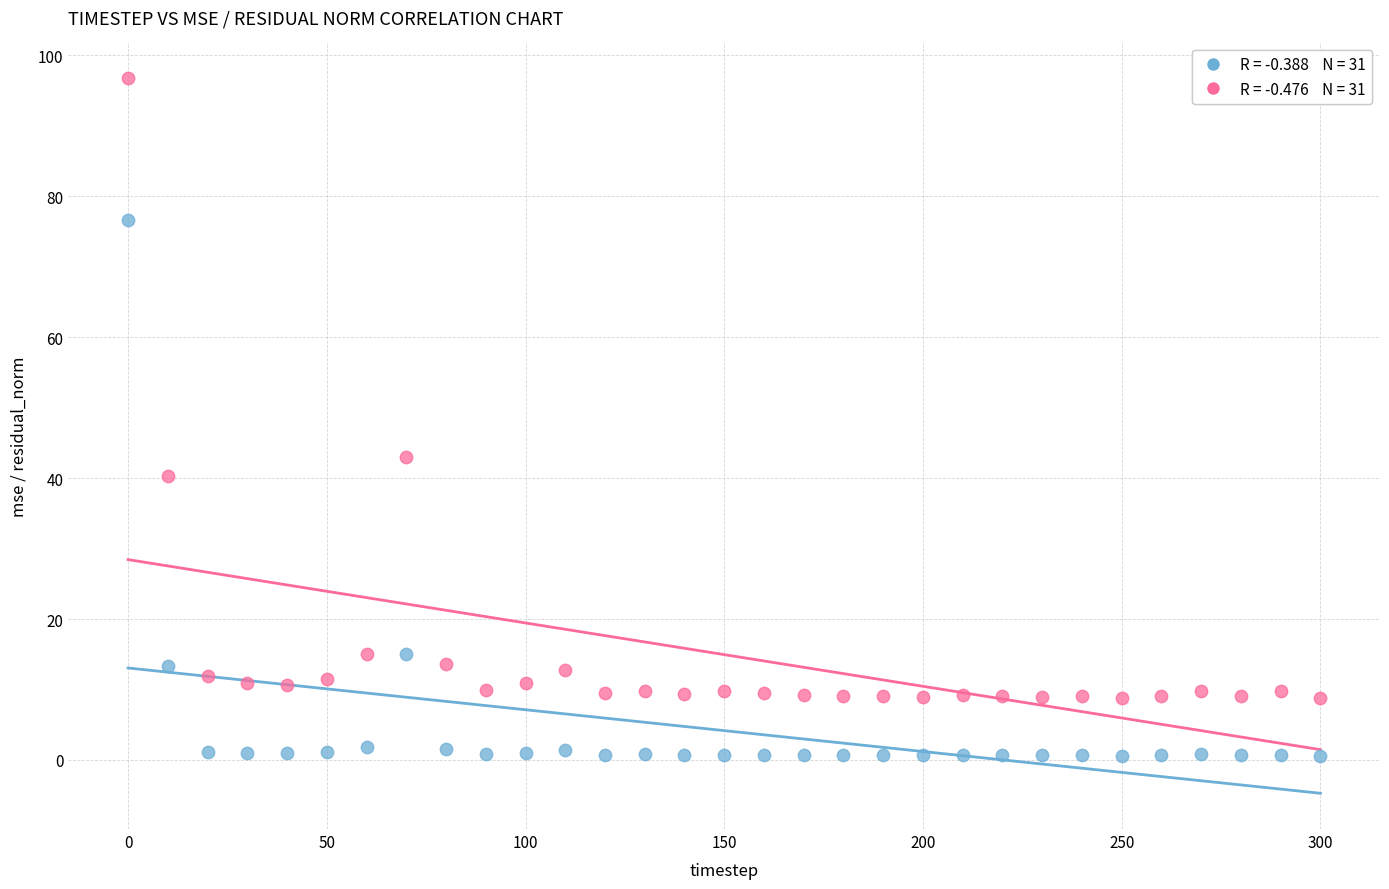

Across all data points, what is the range of X values (max minus min)?

300.0